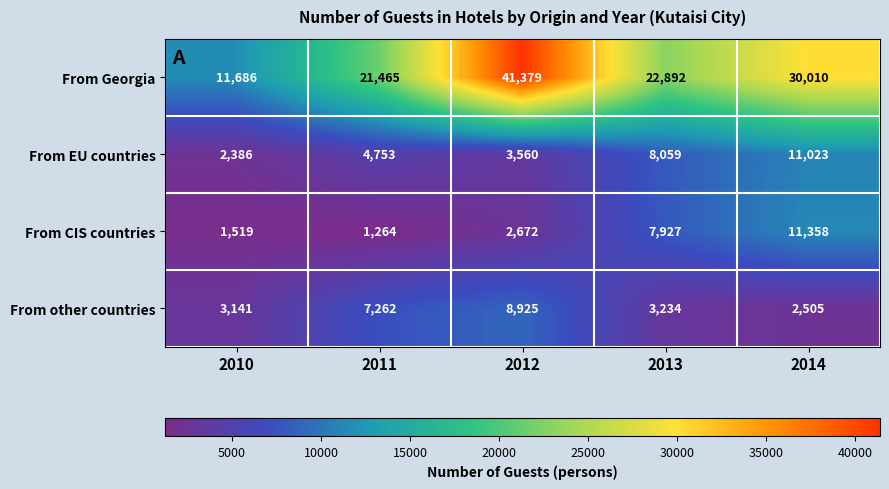

At 2011, list the series in order from smallest to largest.

From CIS countries, From EU countries, From other countries, From Georgia